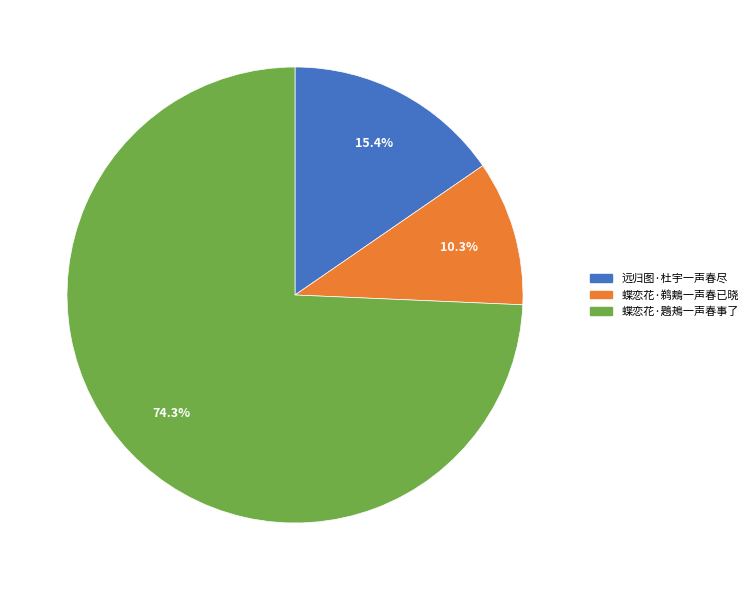

How many segments does this pie chart have?

3